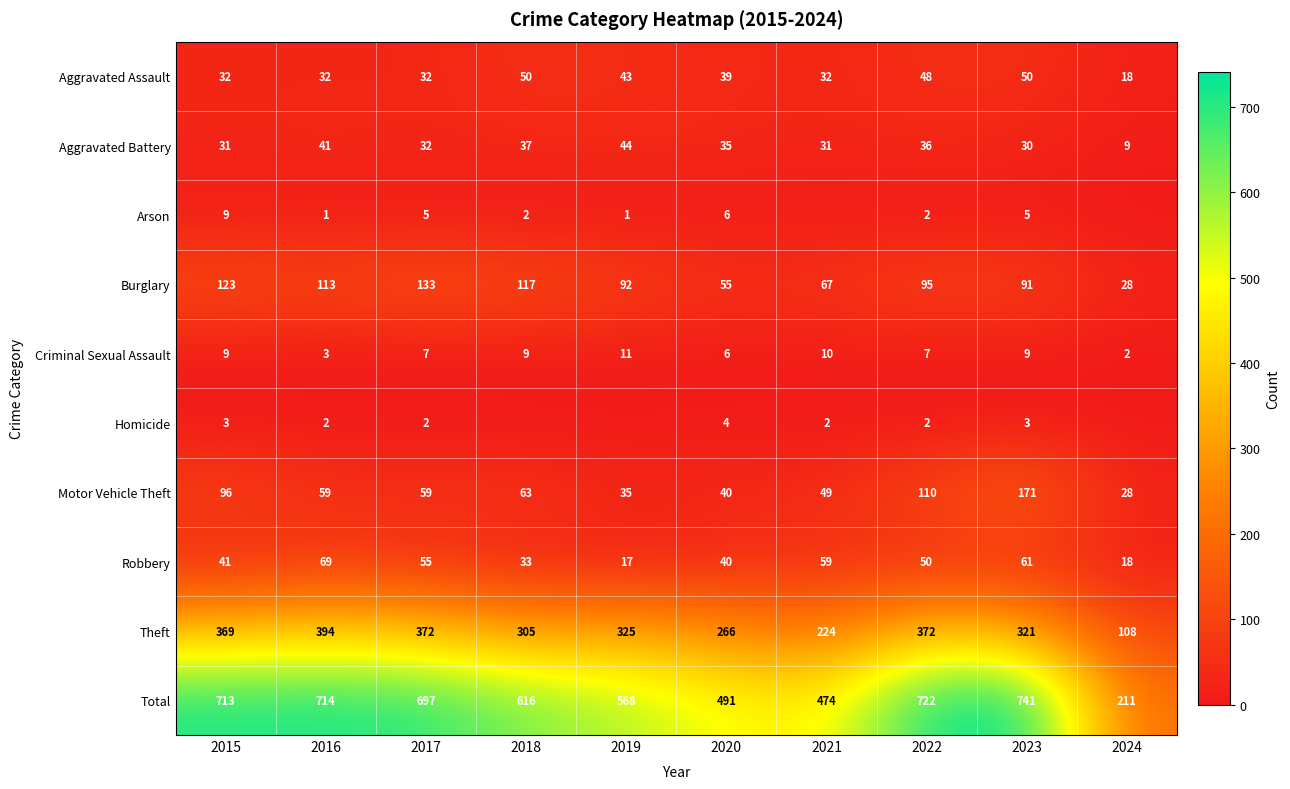

How many values in the Criminal Sexual Assault series exceed 9?

2